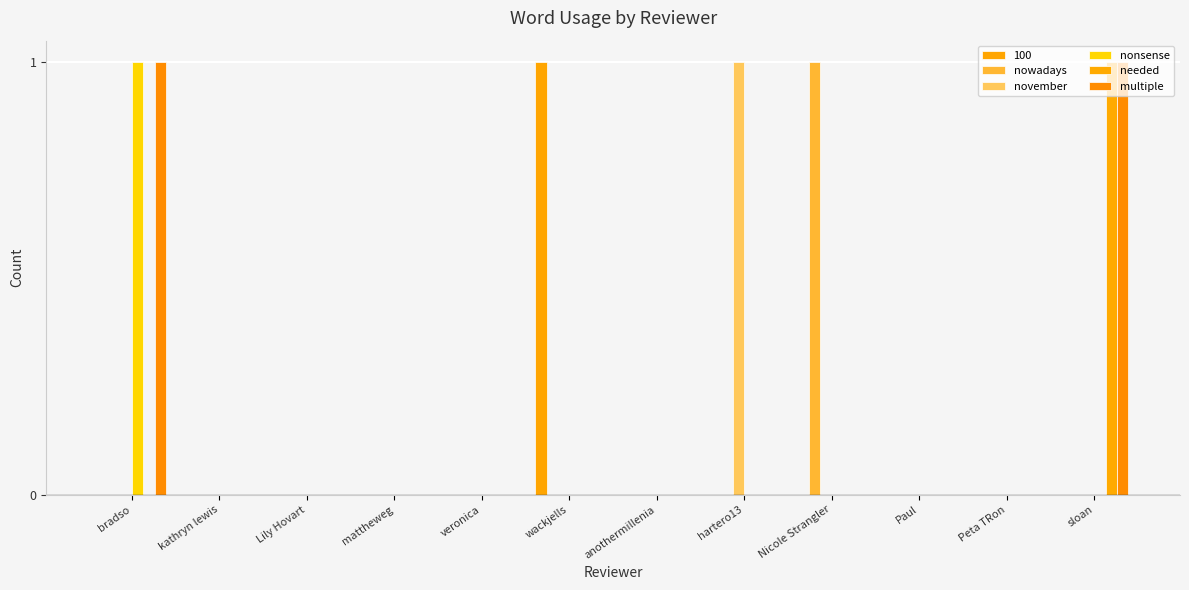

How many groups of bars are there?

12